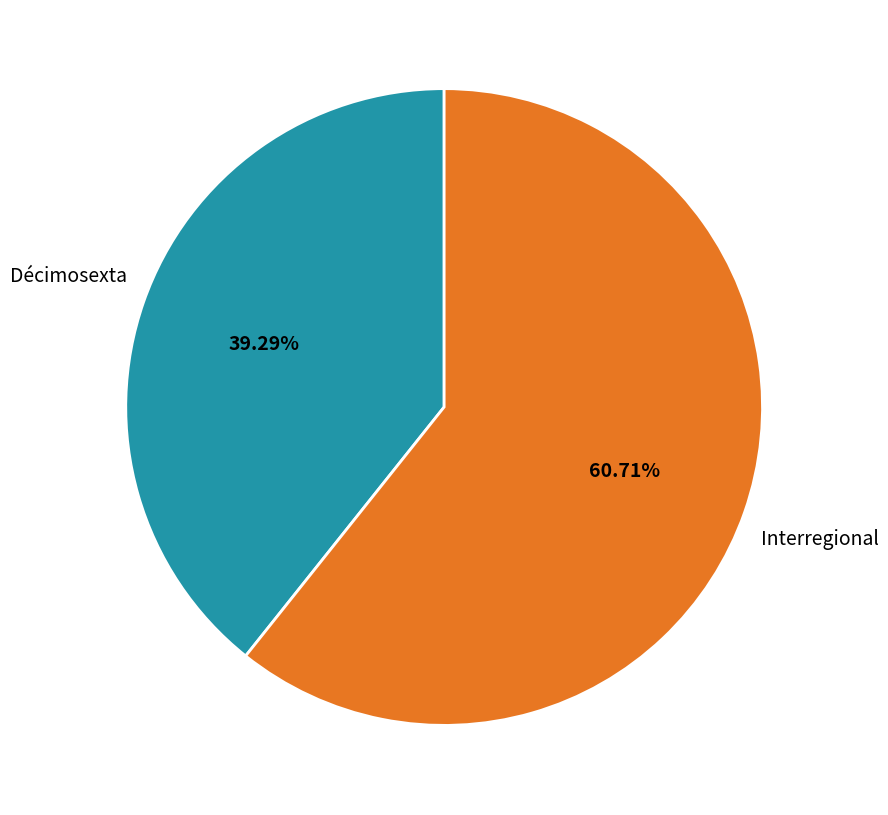

What percentage is the Décimosexta slice, to the nearest percent?

39%